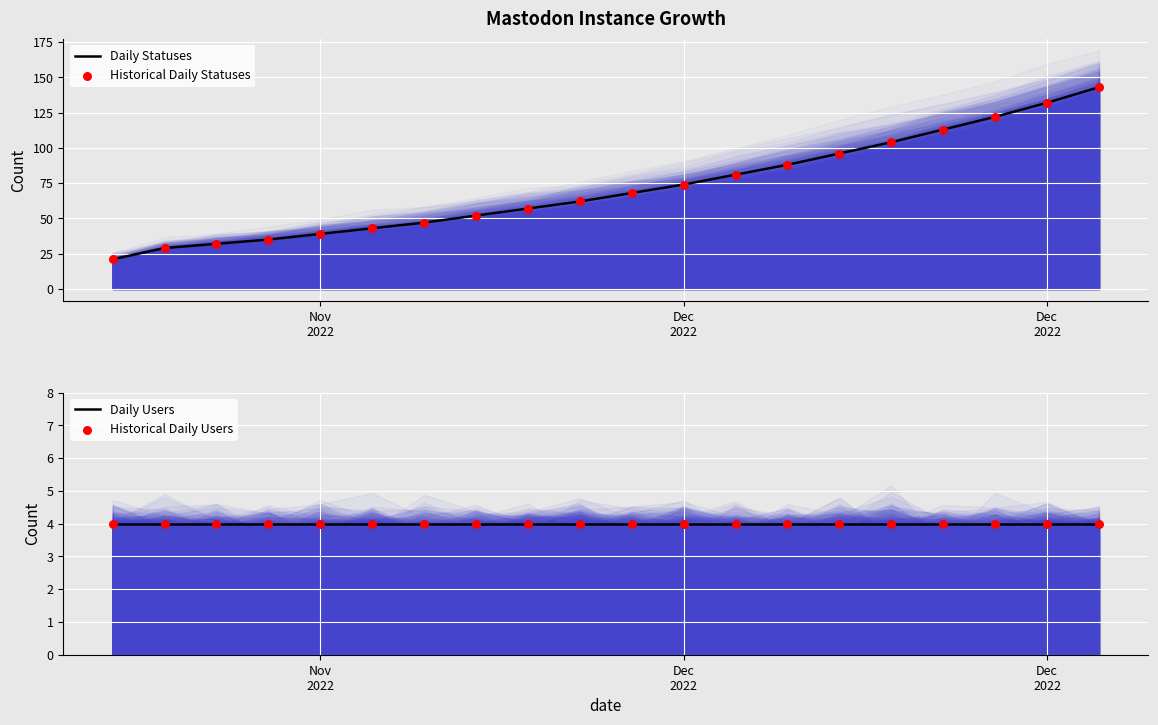

Which series has the largest total across all categories?

Daily Statuses